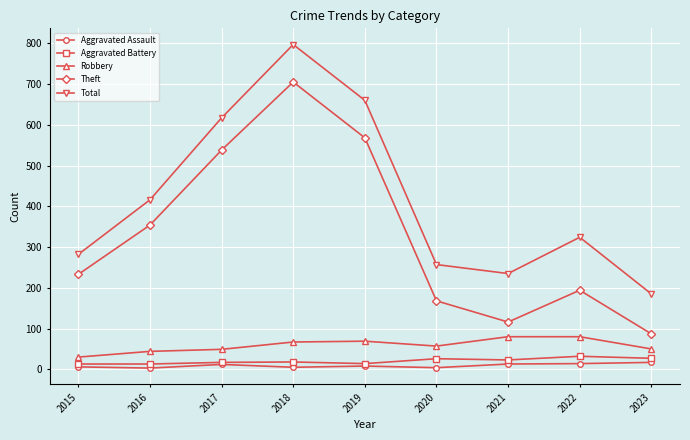

Which series has the largest range (max minus min)?

Theft